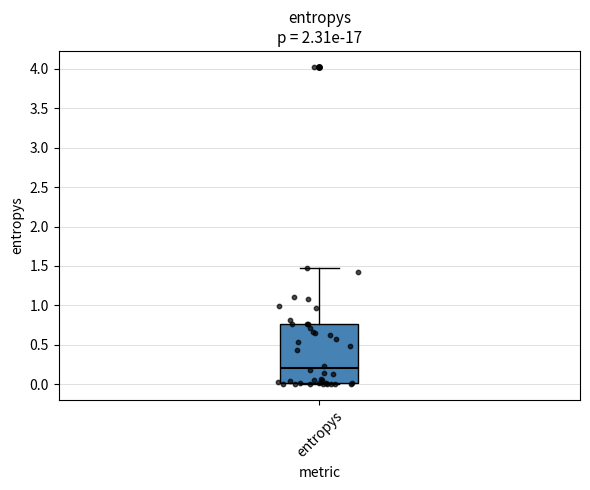

Read this box plot against the y-axis: the position of the median line, the range covered by the box, and the ends of both whiskers. The values are not printed on the chart, so give them approximately, as read against the axis.

median 0.20, box 0.00 to 0.75, whiskers 0.00 to 1.50